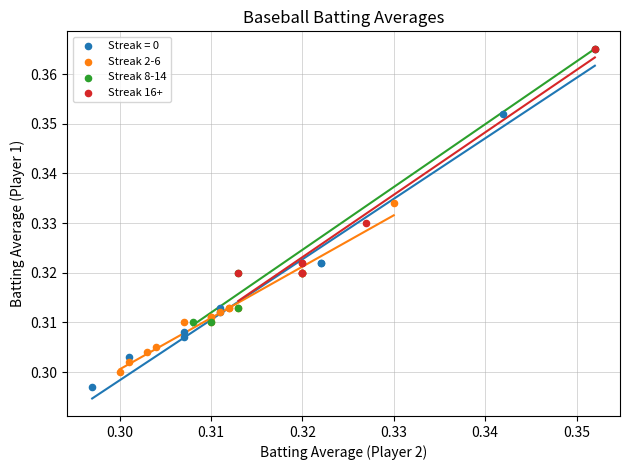

Which series contains the lowest Y value?

Streak = 0